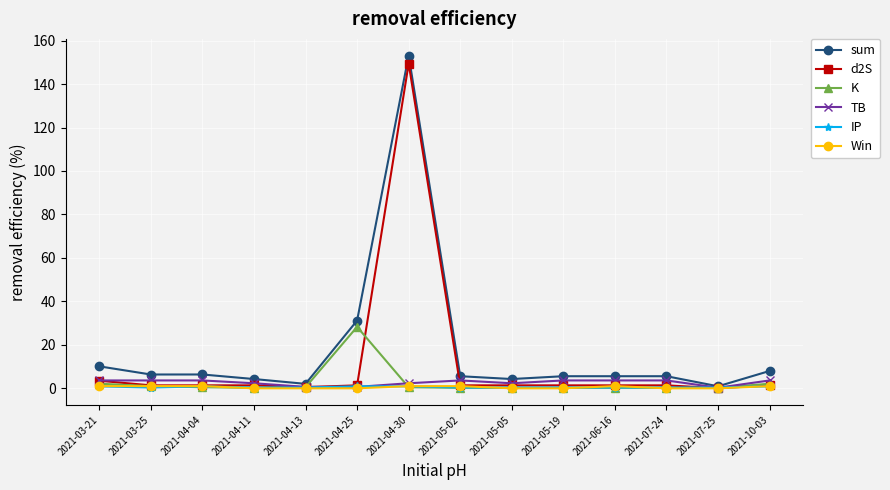

Which series has the largest total across all categories?

sum